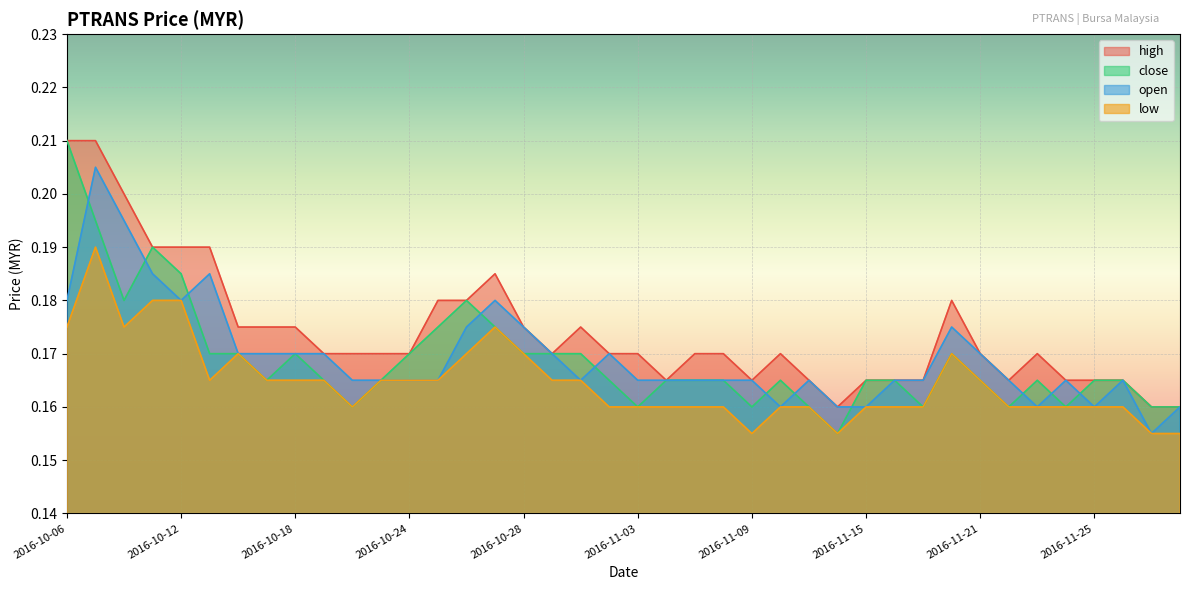

What is the label of the 37th point from the right?

2016-10-11